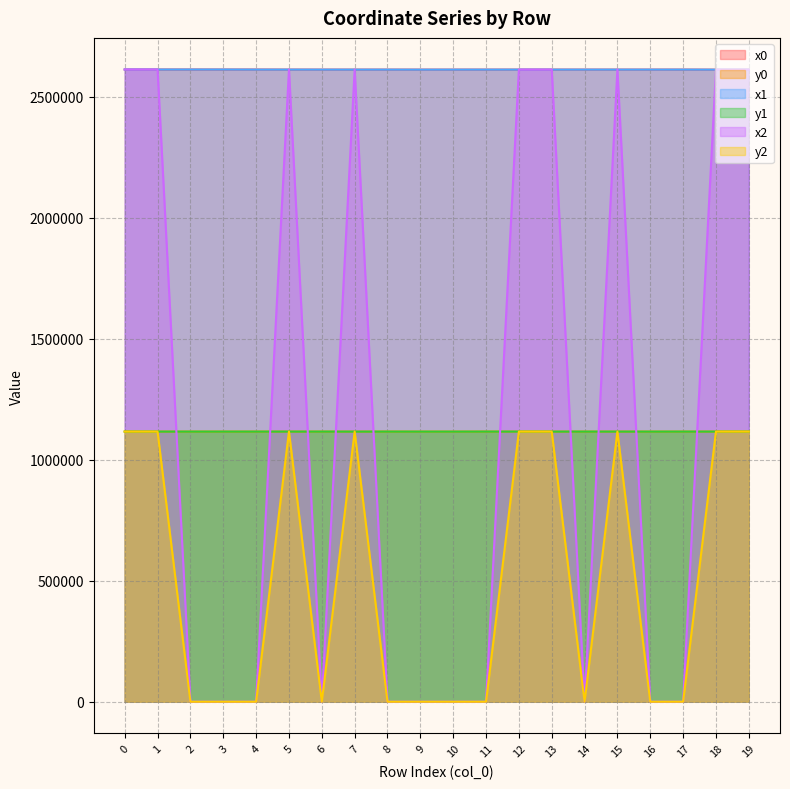

What are all the series names shown in the legend?

x0, y0, x1, y1, x2, y2